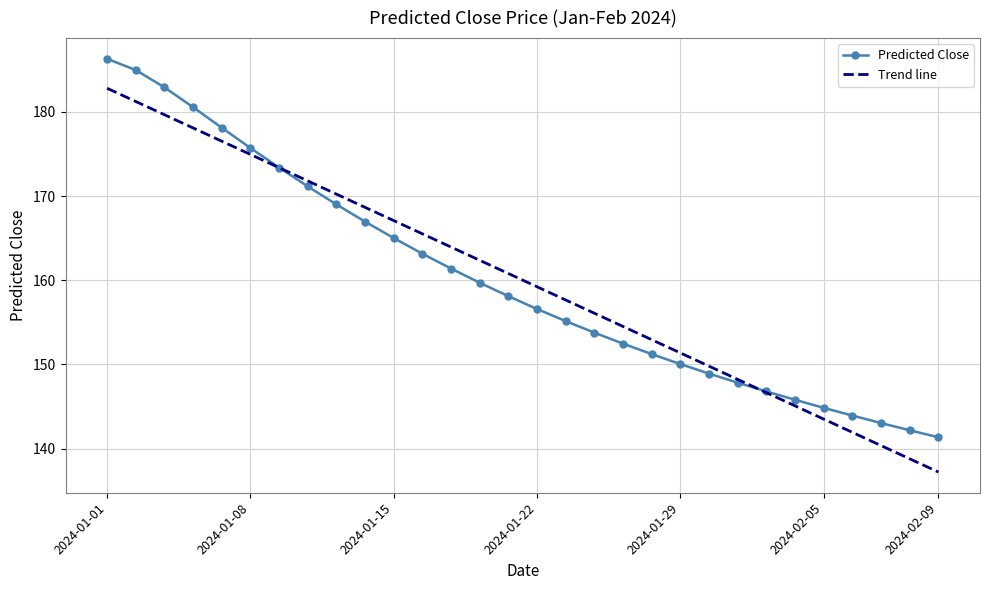

What is the sum of all Predicted Close values?

4800.4